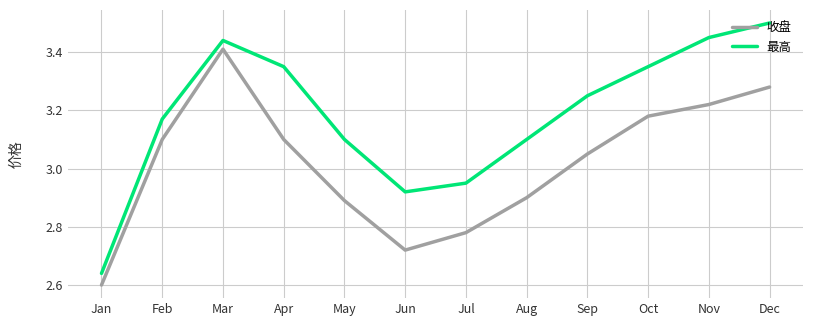

At Mar, list the series in order from largest to smallest.

最高, 收盘